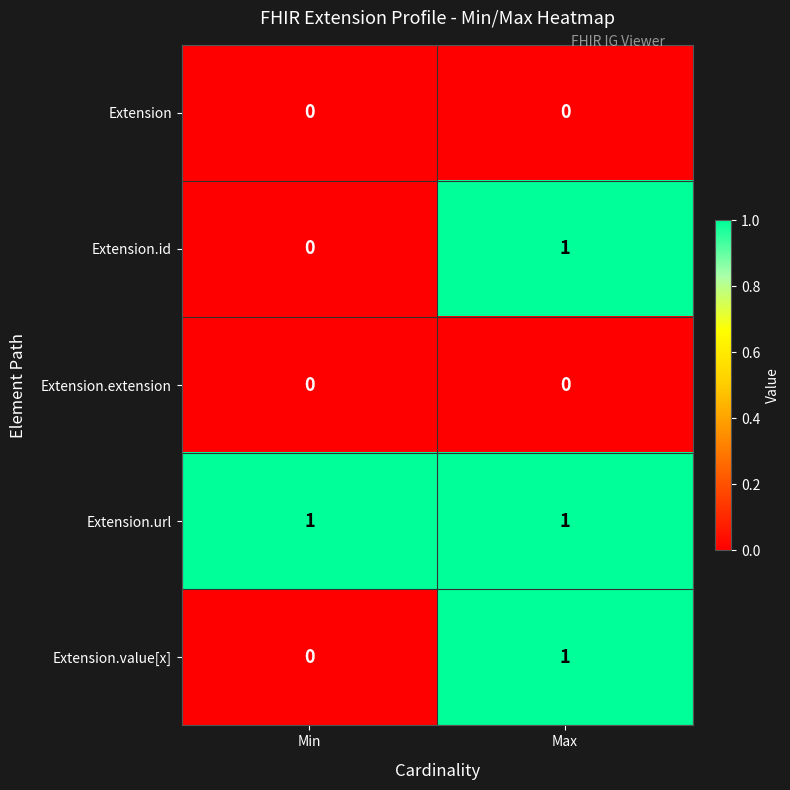

Which series has the largest total across all categories?

Extension.url